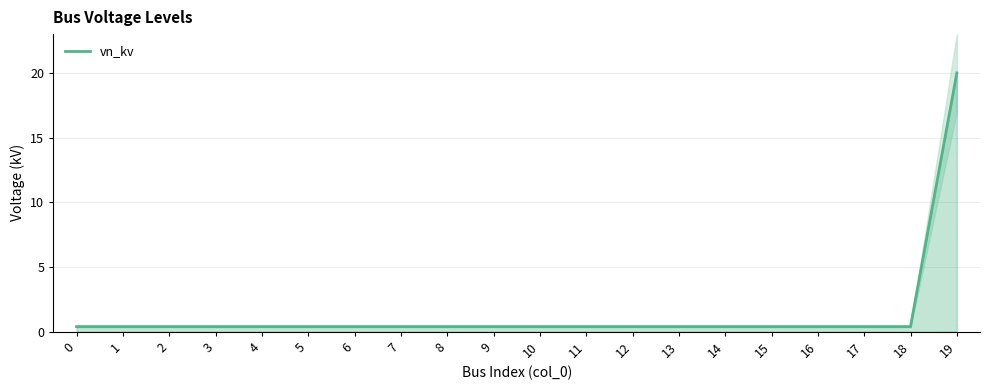

How many series are shown in this chart?

1